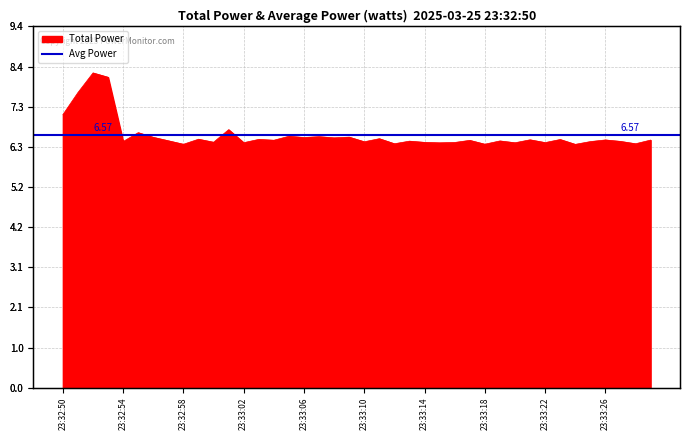

List the labels in order of value, smallest first.

23:33:24, 23:32:58, 23:33:18, 23:33:12, 23:33:28, 23:33:15, 23:33:20, 23:33:02, 23:33:22, 23:33:16, 23:33:14, 23:33:00, 23:33:10, 23:33:25, 23:32:54, 23:33:27, 23:33:13, 23:33:19, 23:32:57, 23:33:17, 23:33:04, 23:33:29, 23:33:26, 23:33:21, 23:33:23, 23:33:03, 23:32:59, 23:33:11, 23:33:08, 23:33:06, 23:32:56, 23:33:09, 23:33:07, 23:33:05, 23:32:55, 23:33:01, 23:32:50, 23:32:51, 23:32:53, 23:32:52